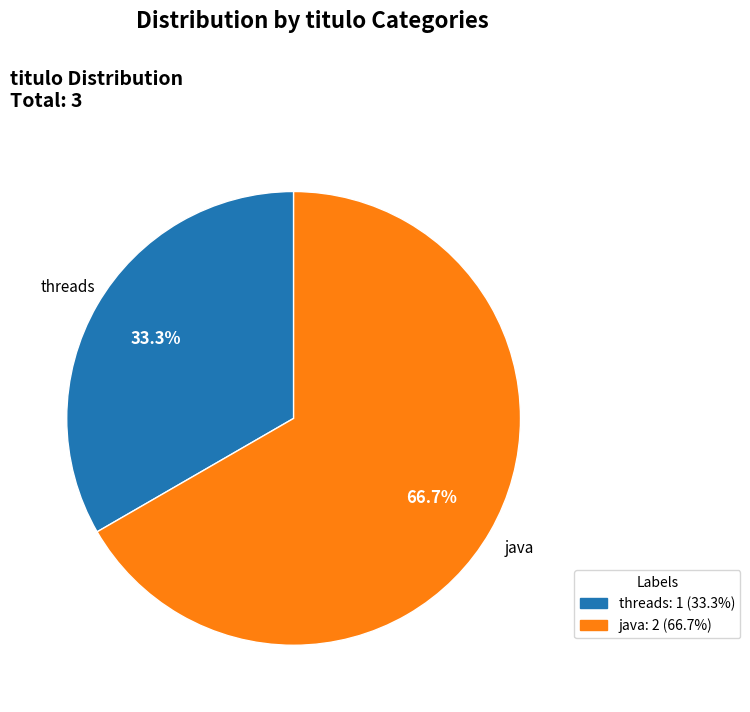

To the nearest percent, what percentage of the pie is java?

67%